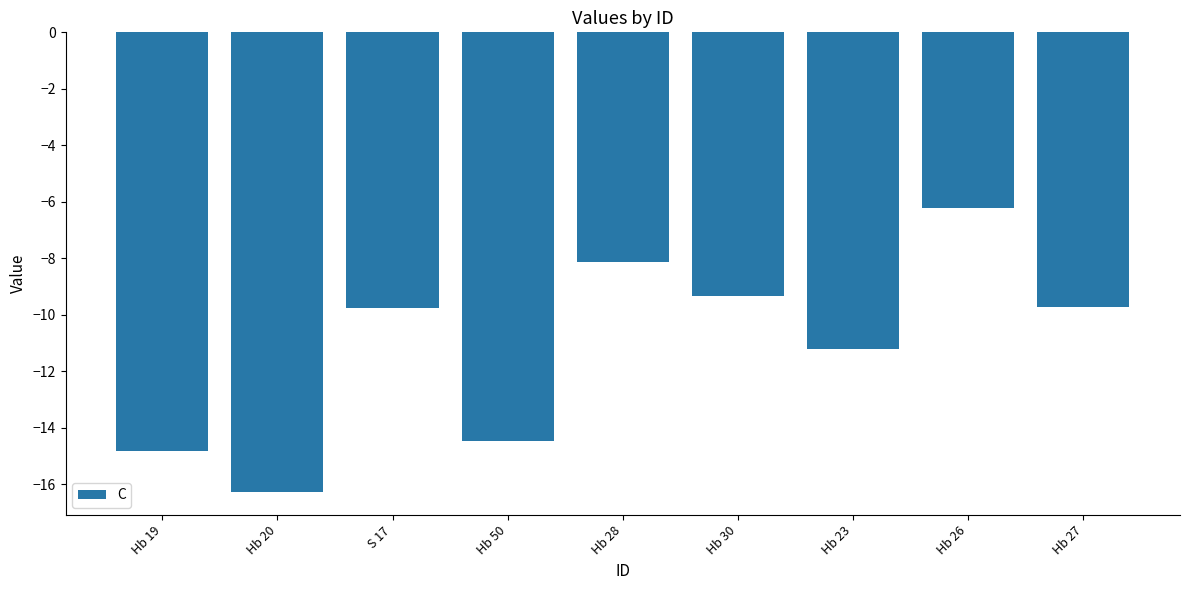

What is the average value?

-11.1